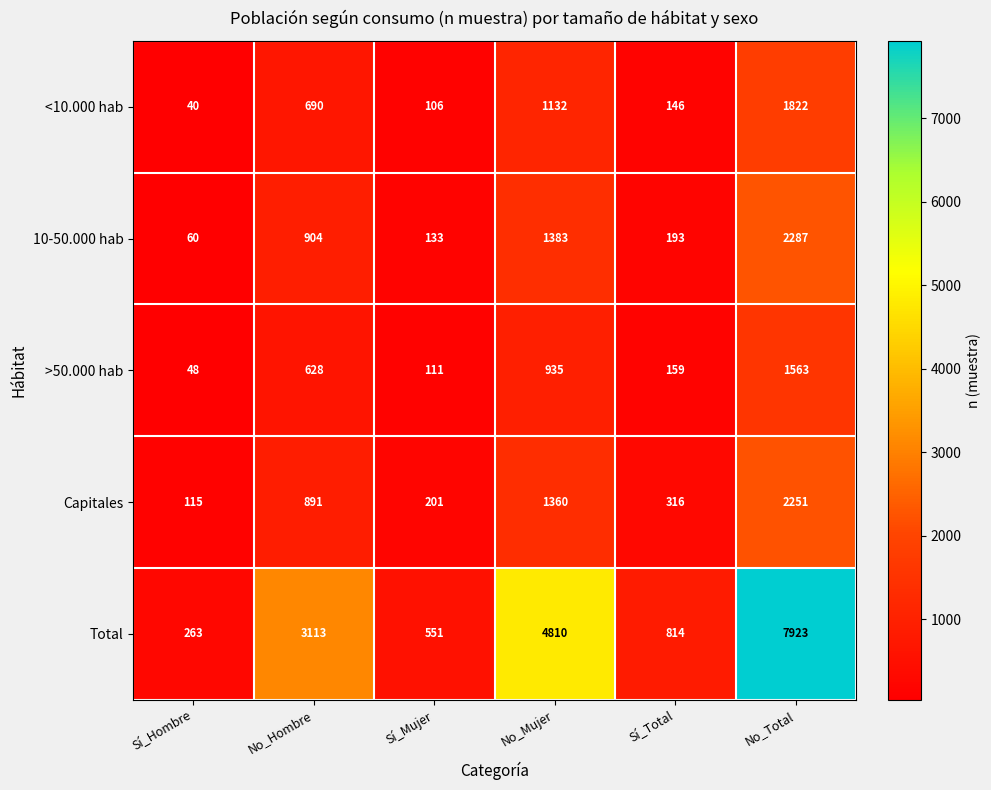

True or false: <10.000 hab has a value of 690 at No_Hombre.

True